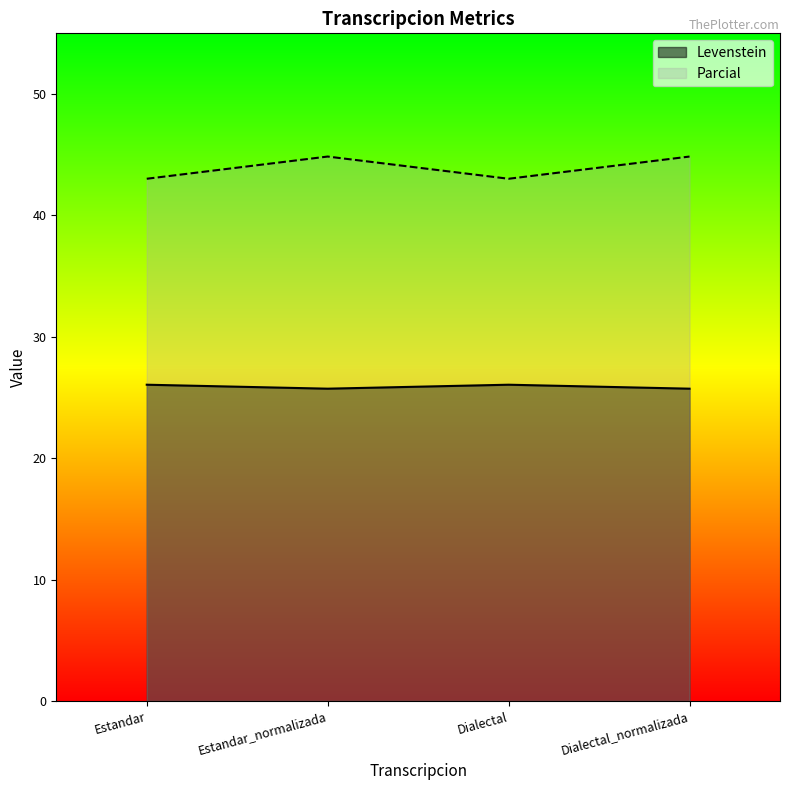

True or false: Parcial and Levenstein cross at least once.

False